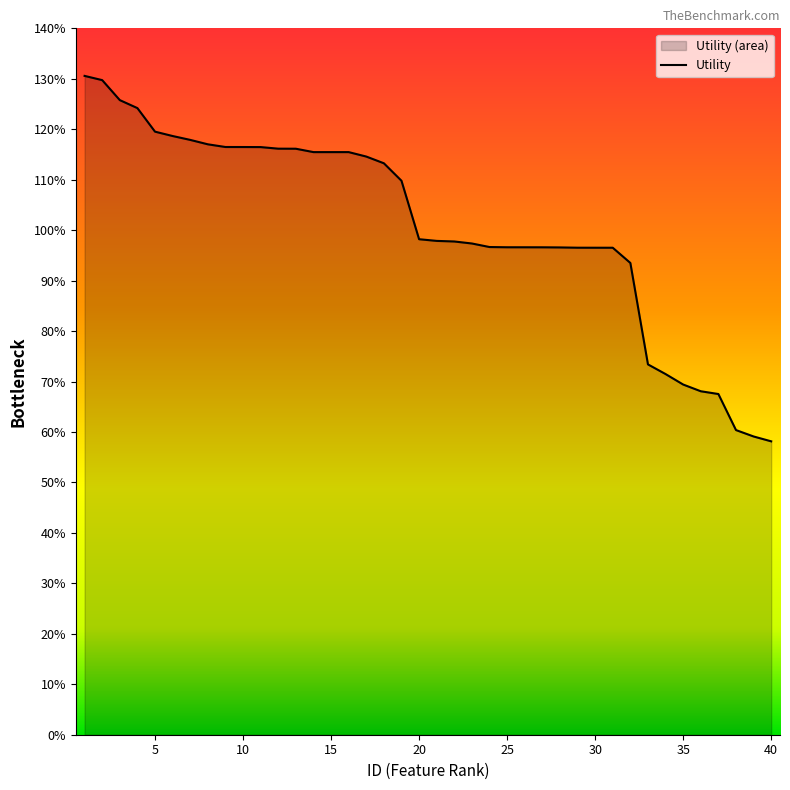

How many categories are shown in the chart?

40